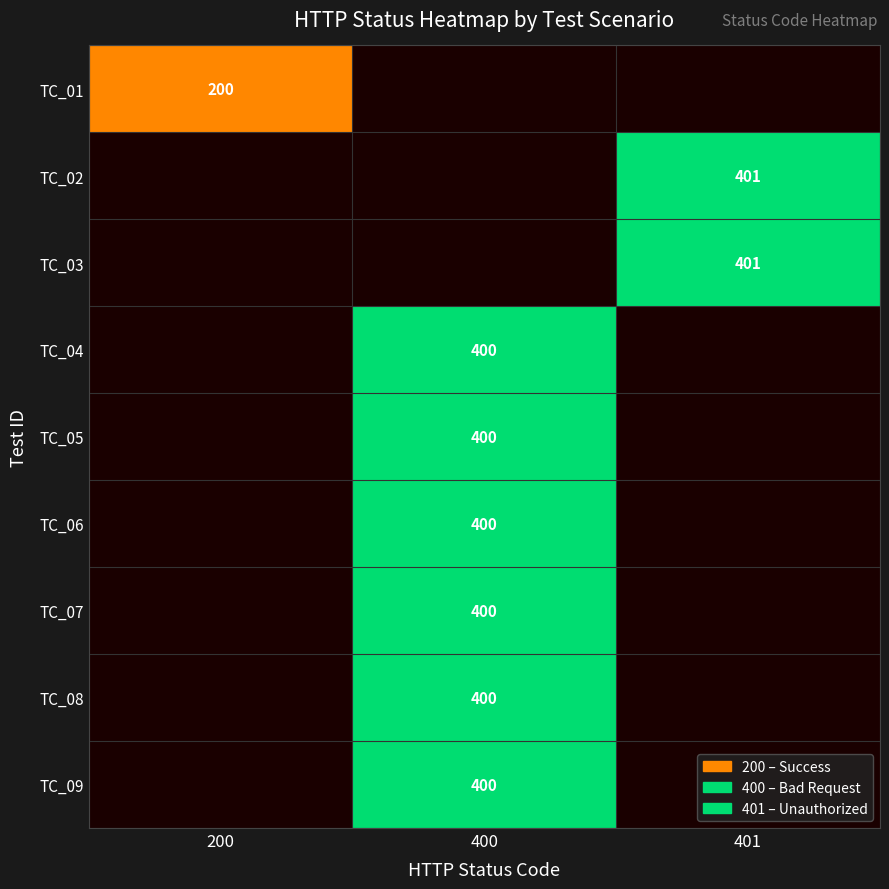

At which category does the chart reach its minimum across all series?

400